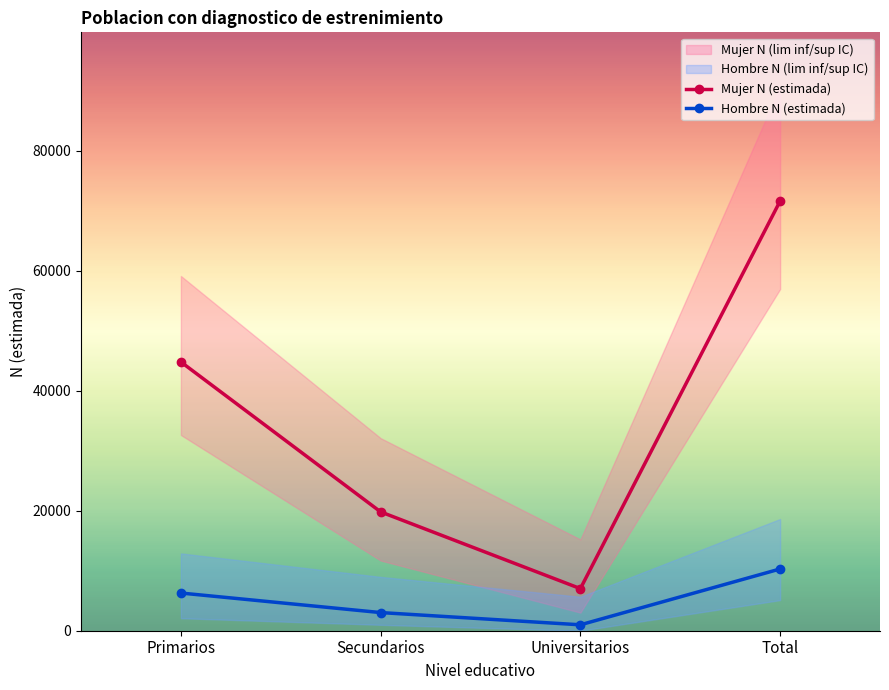

True or false: Hombre N (estimada) and Mujer N (estimada) cross at least once.

False